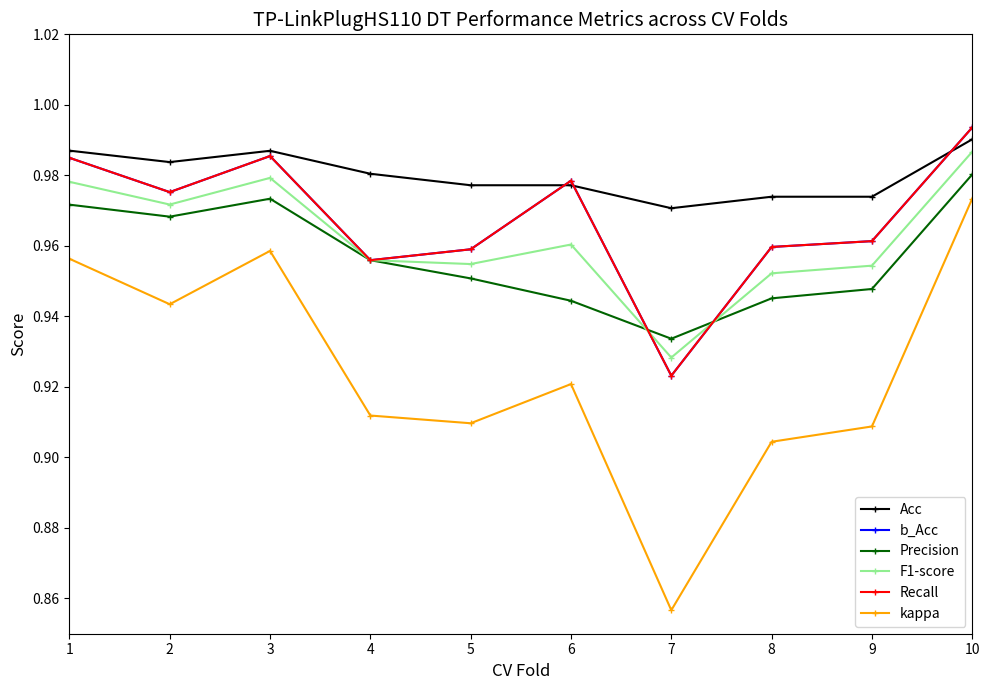

Does the chart have visible grid lines?

No